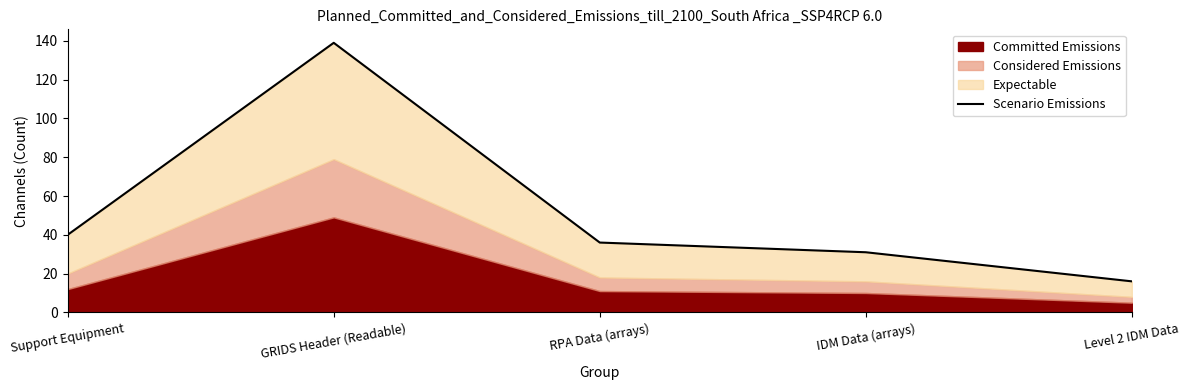

What is the value of the 1st point from the left?

40